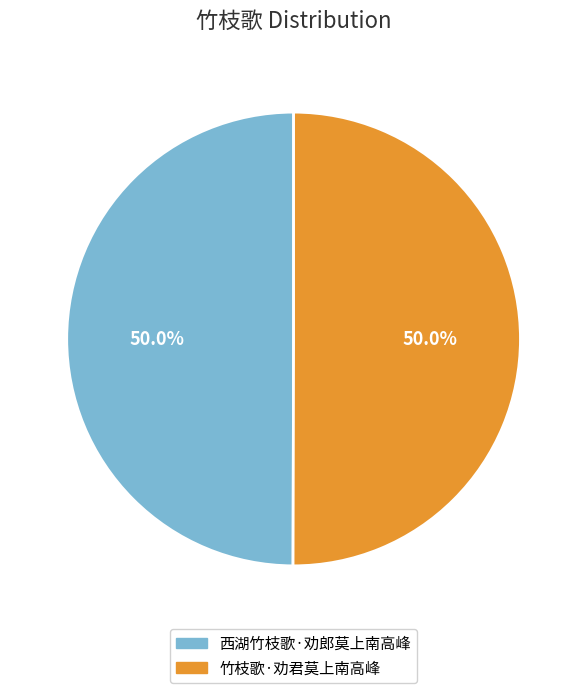

Count the number of slices in the pie.

2